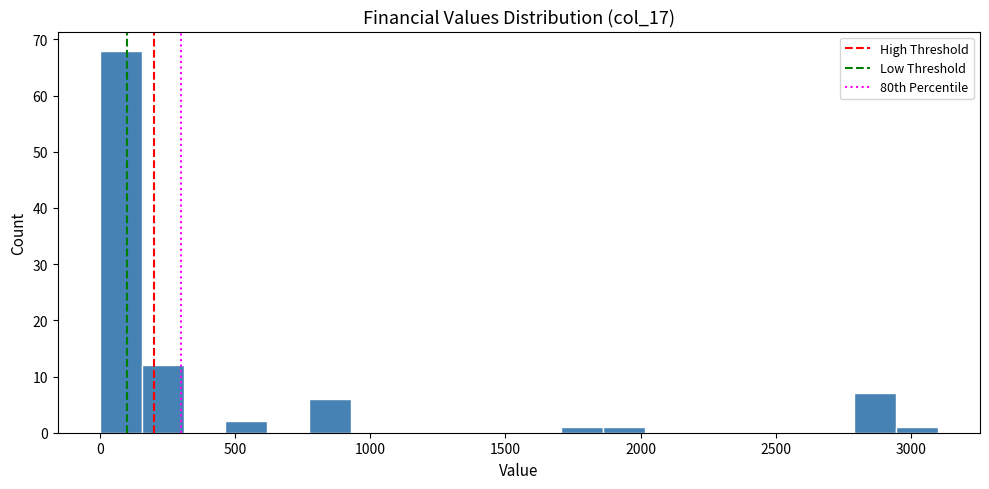

Around what value on the x-axis is the tallest bar? Give the approximate position of its centre, as read against the axis.

100